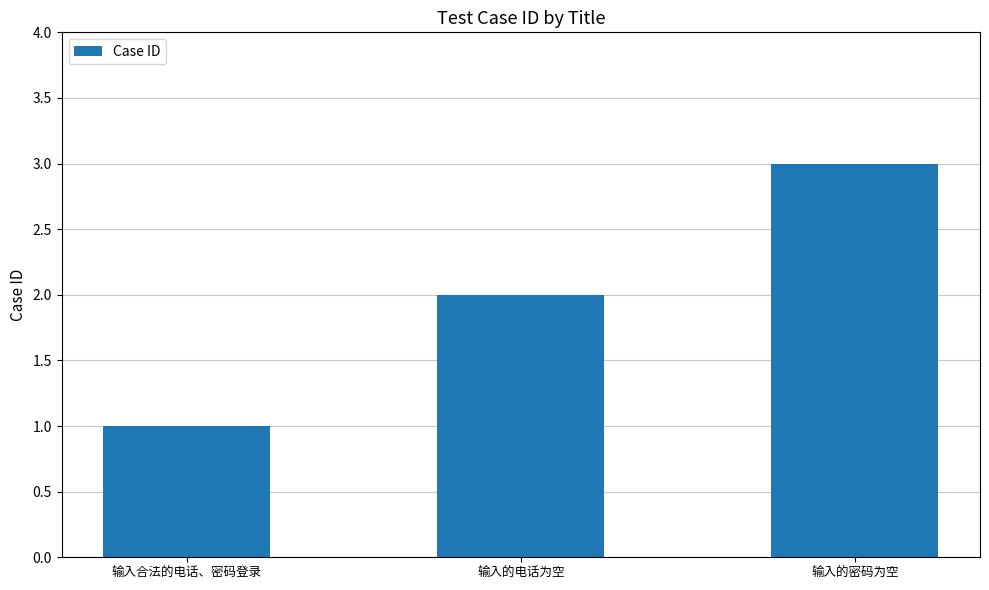

Approximately how many times larger is the value at 输入的密码为空 compared to 输入合法的电话、密码登录?

3.0